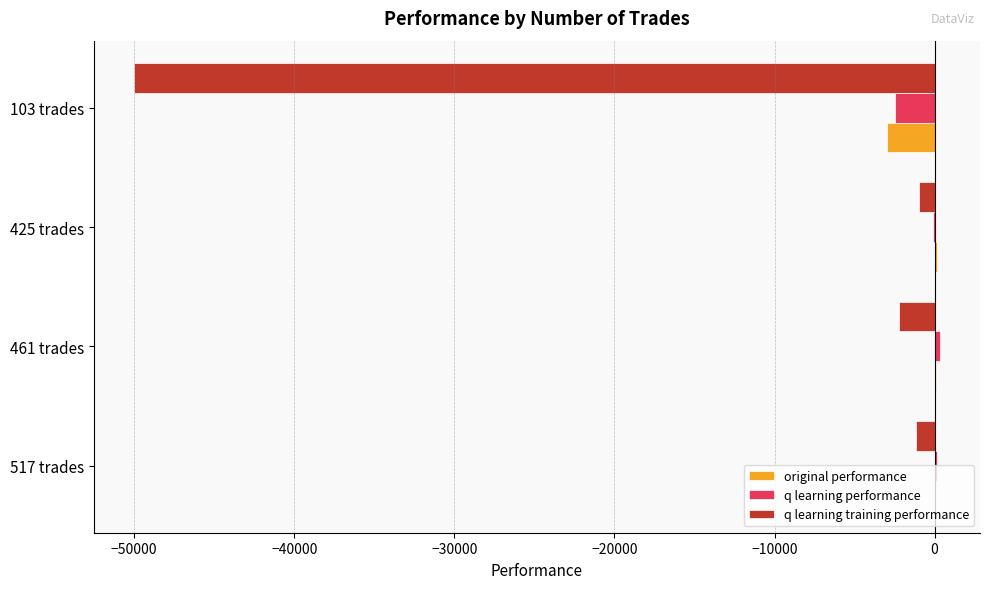

The value of q learning training performance at 461 trades is -2205.7. True or false?

True